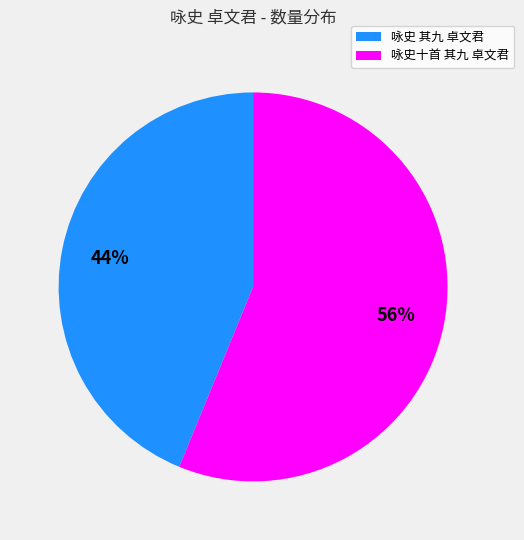

How many slices are in this pie chart?

2